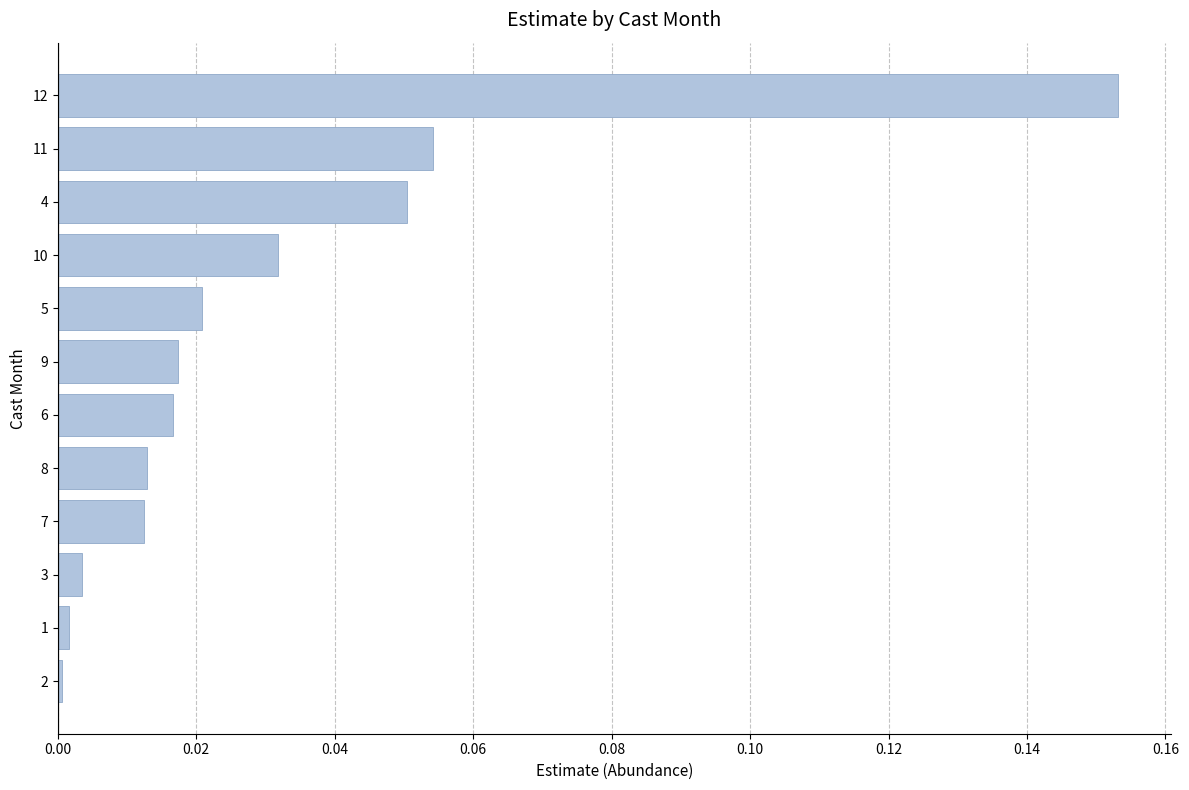

True or false: the data shows 0.0 at 10.

True